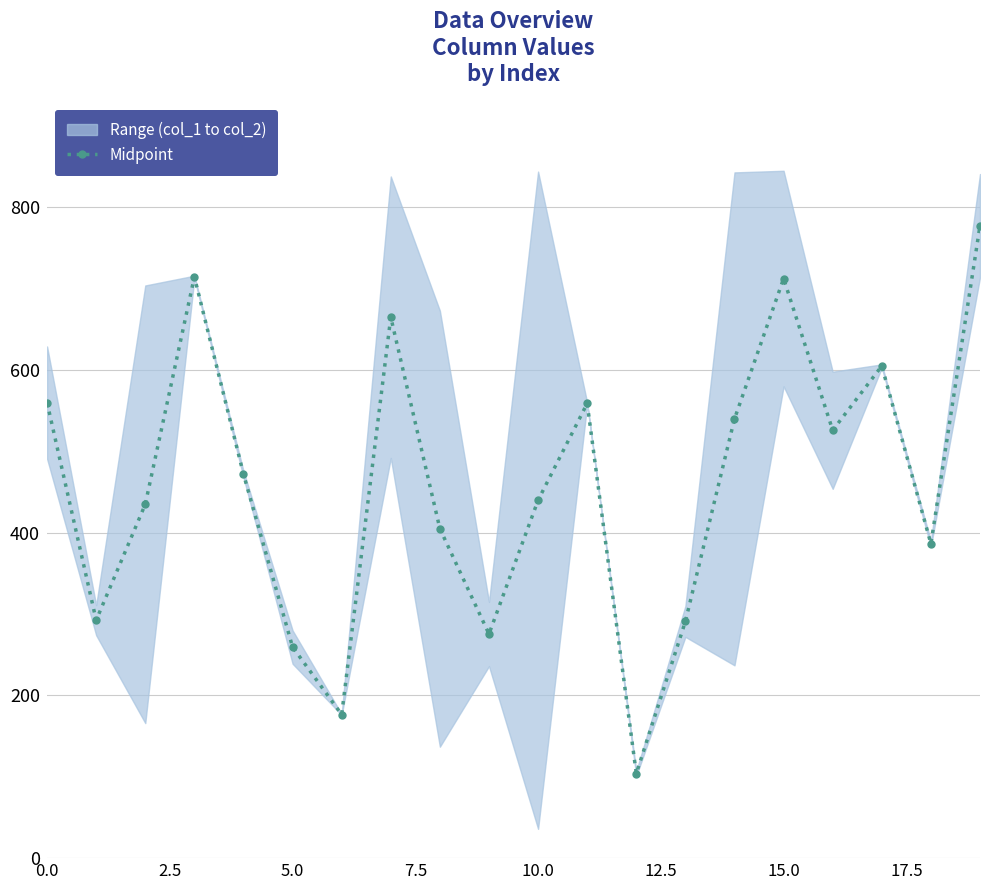

True or false: the data shows 126.5 at 13.

False